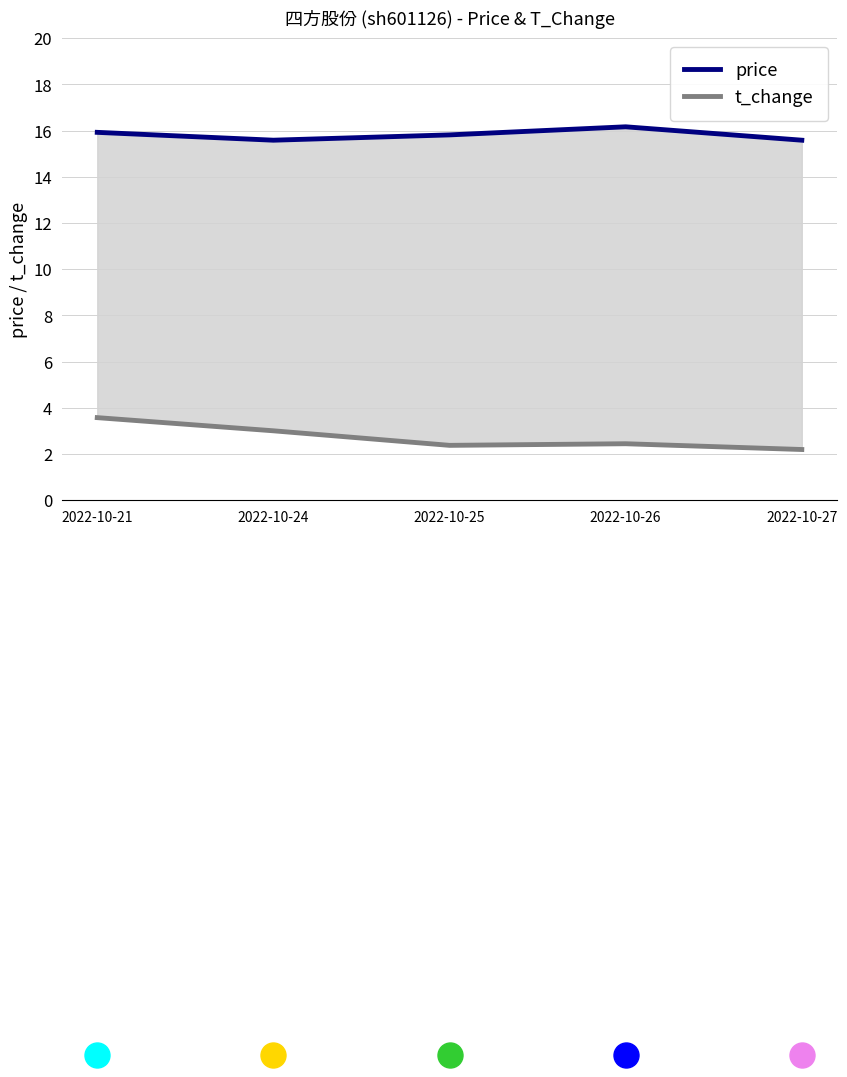

Is it true that price equals 16.2 at 2022-10-26?

True